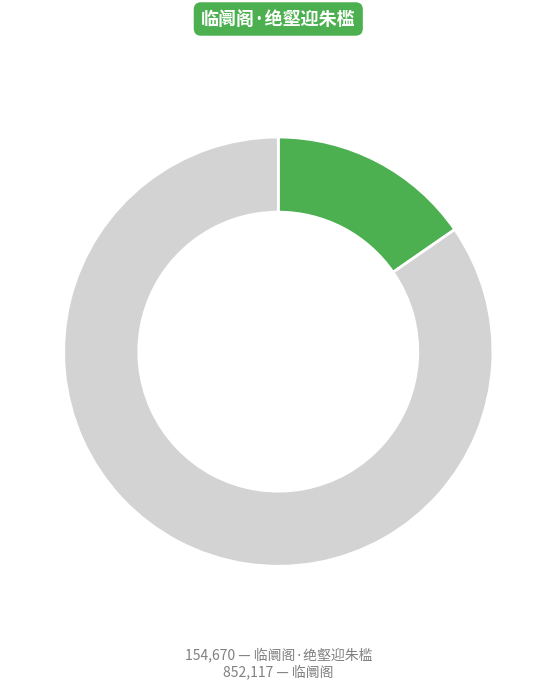

What is the change in value from 临阛阁·绝壑迎朱槛 to 临阛阁?

+697447